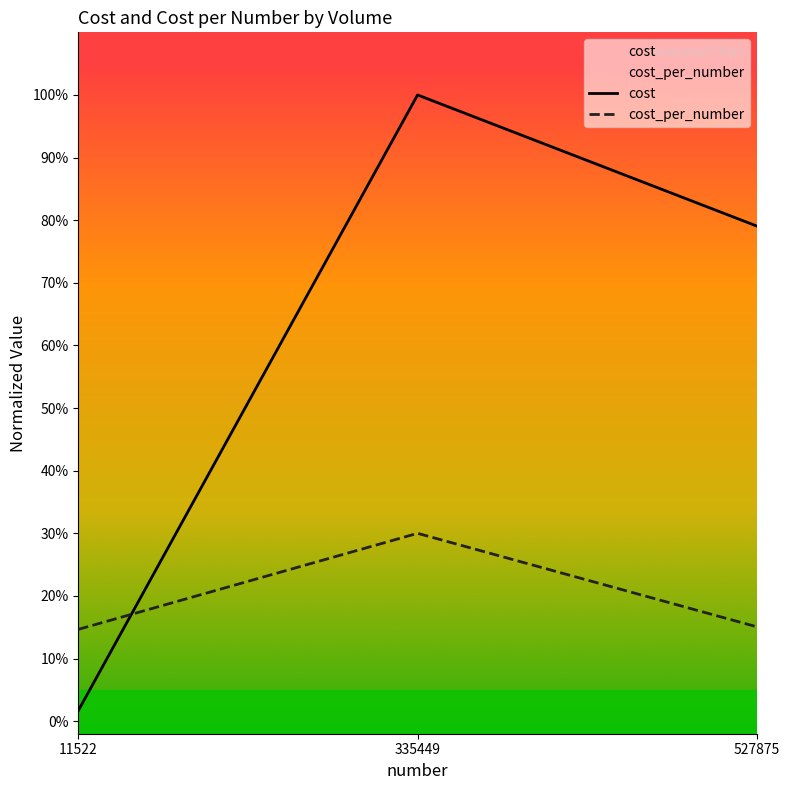

What is the difference between the highest and lowest values at 11522?

0.1